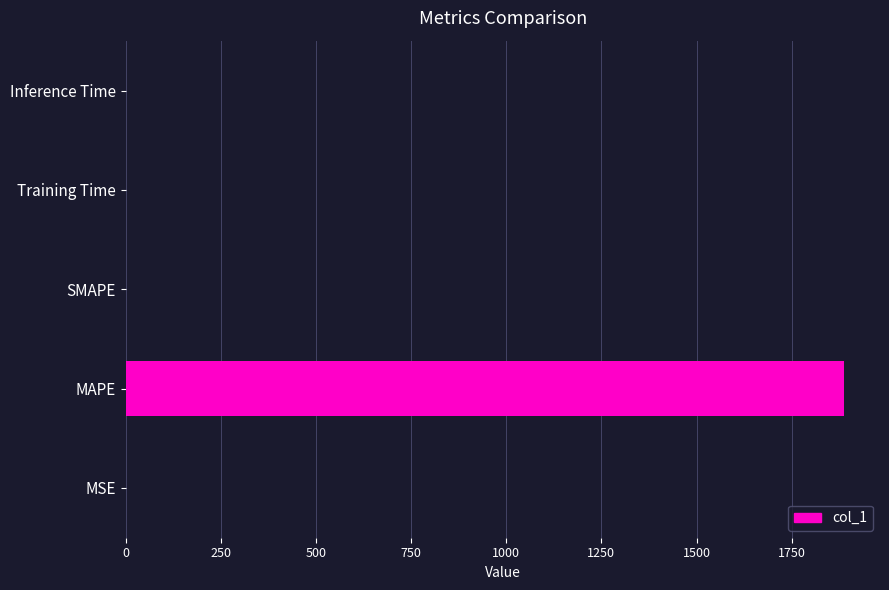

True or false: the data shows 0.0 at Inference Time.

True